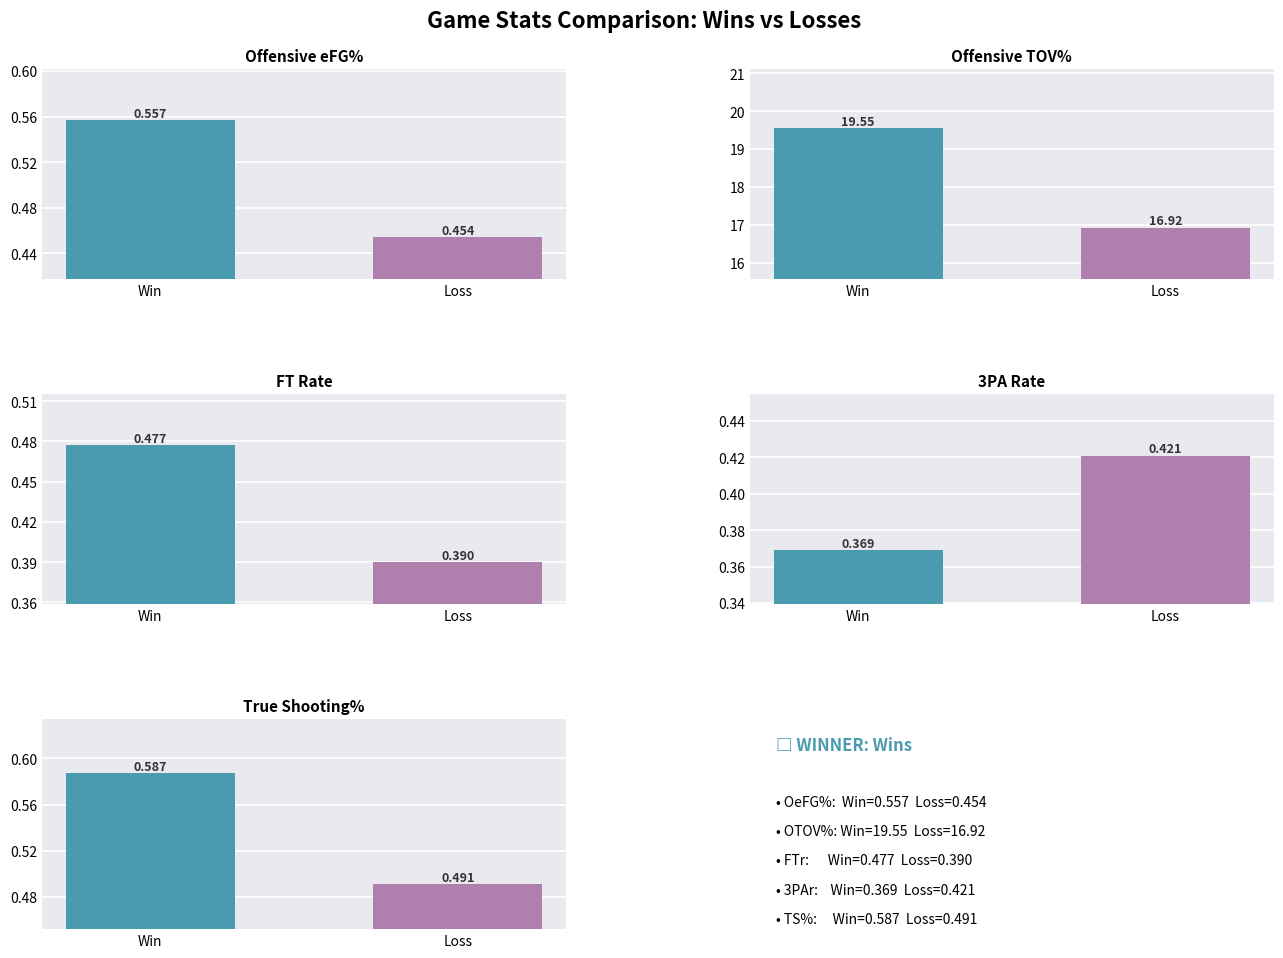

Which category has the highest value across all series?

W